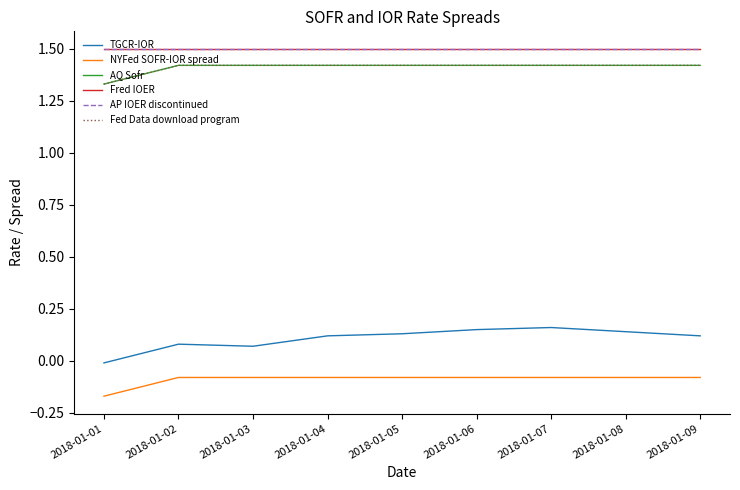

Does the chart have visible grid lines?

No